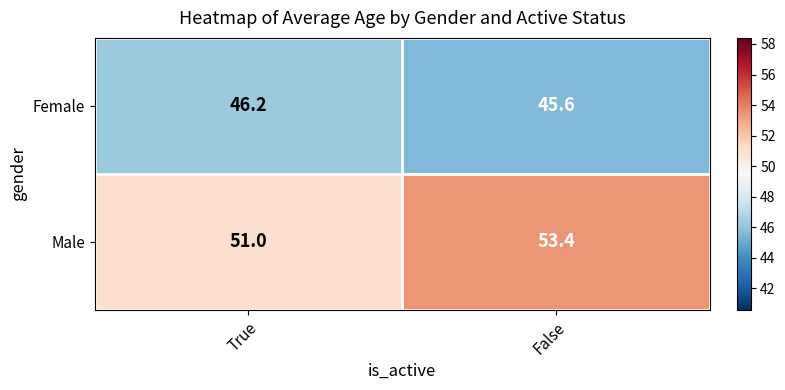

Is it true that Male equals 53.4 at False?

True